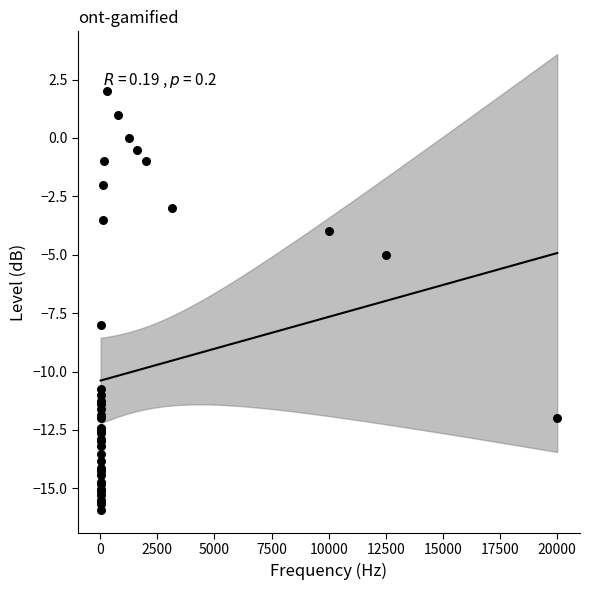

What Y value in the scatter plot is closest to -6?

-5.0